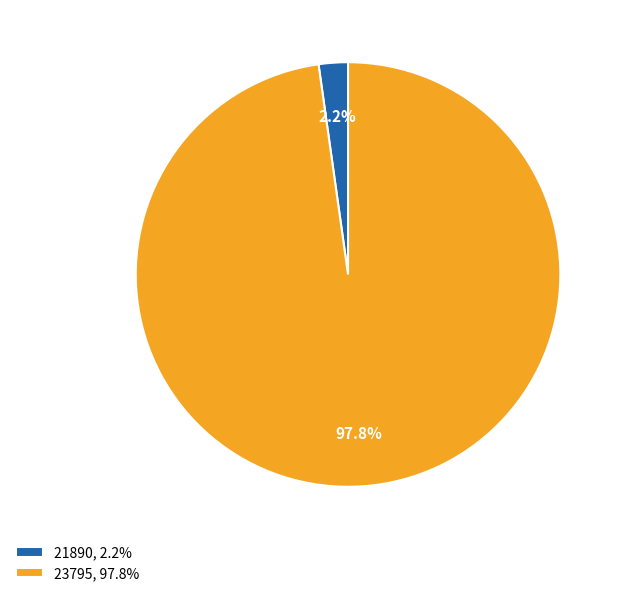

To the nearest percent, what is the average slice percentage?

50%